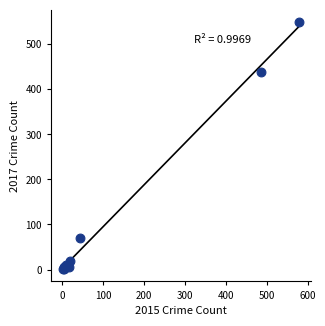

What Y value in the scatter plot is closest to 275?

439